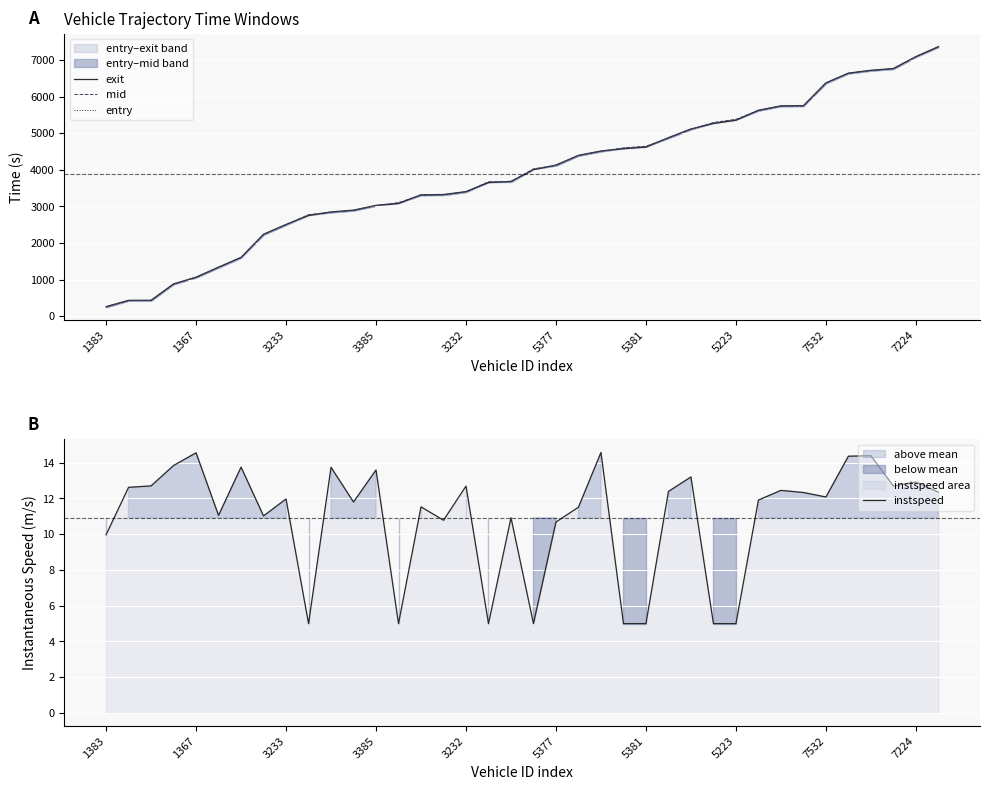

Rank the series by their maximum value, from highest to lowest.

exit, mid, entry, instspeed